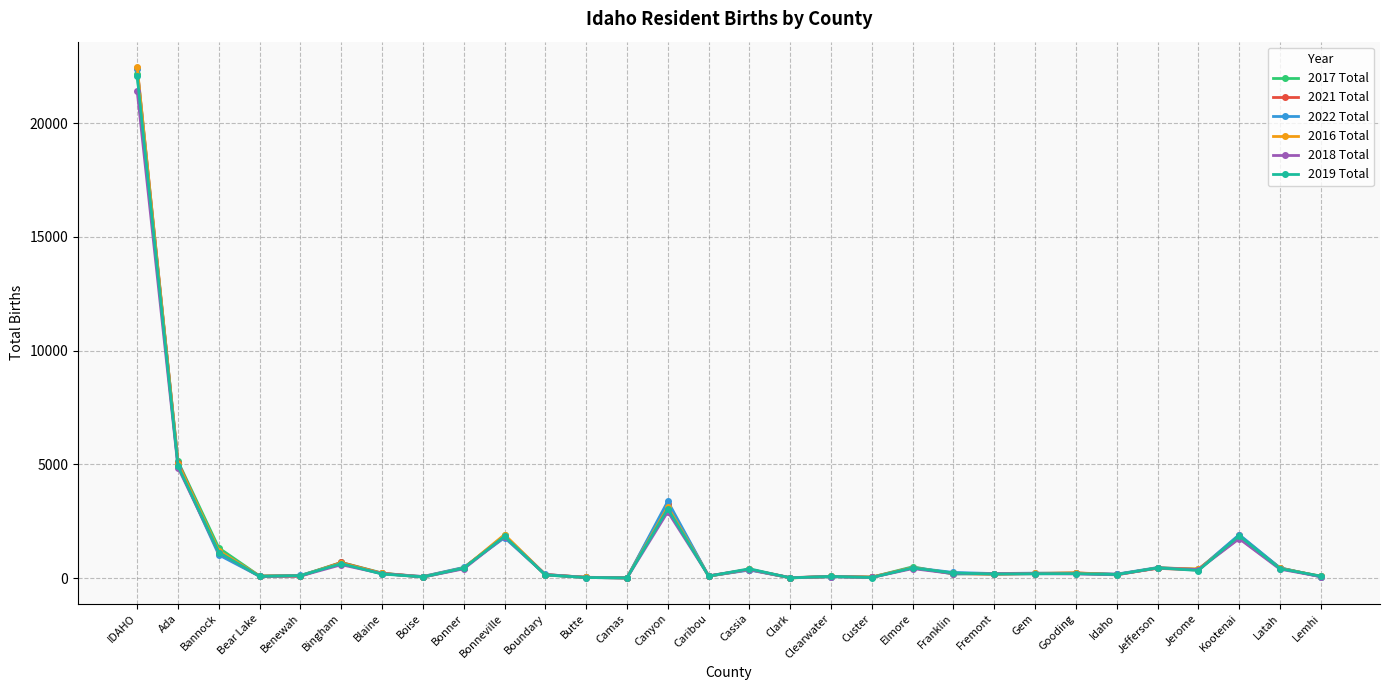

How many data points does each series have?

30